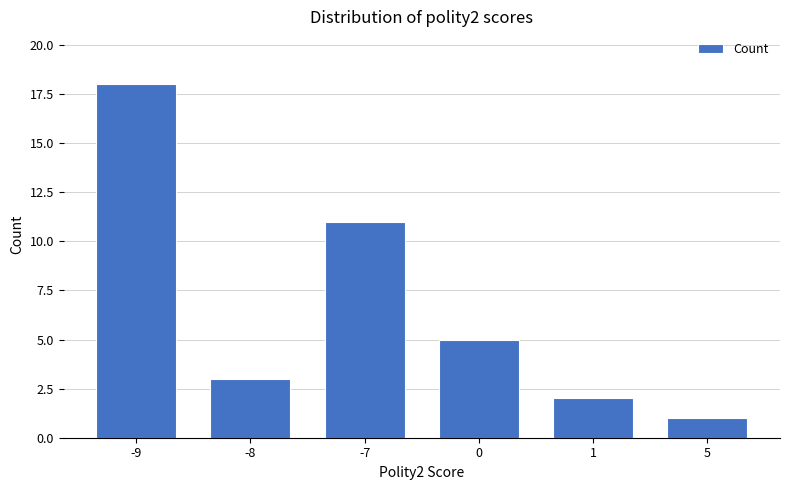

Reading right to left, list all the values displayed in this chart.

5=1	1=2	0=5	-7=11	-8=3	-9=18